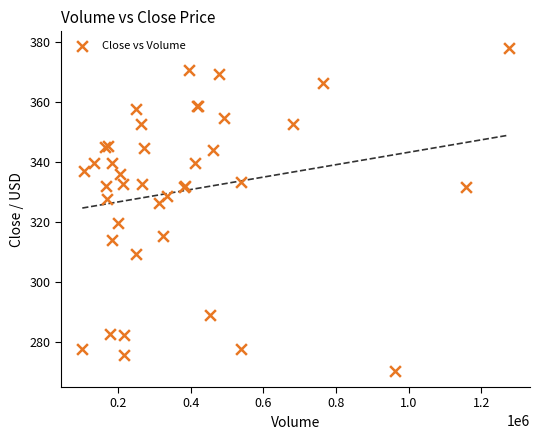

What Y value in the scatter plot is closest to 324?

326.4